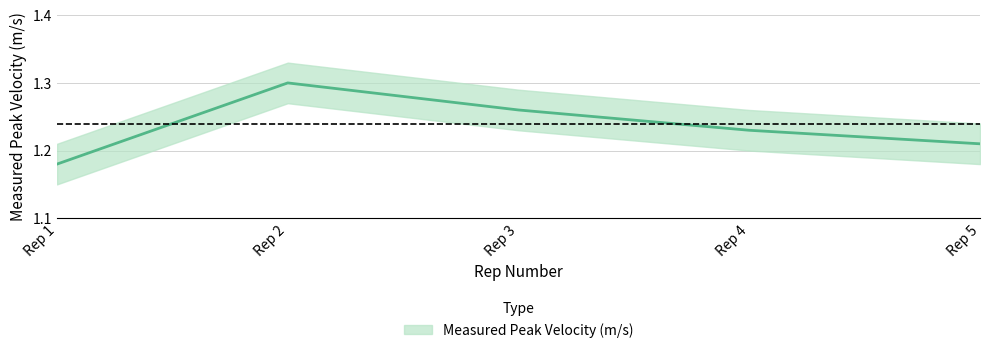

What is the maximum value shown in the chart?

1.3